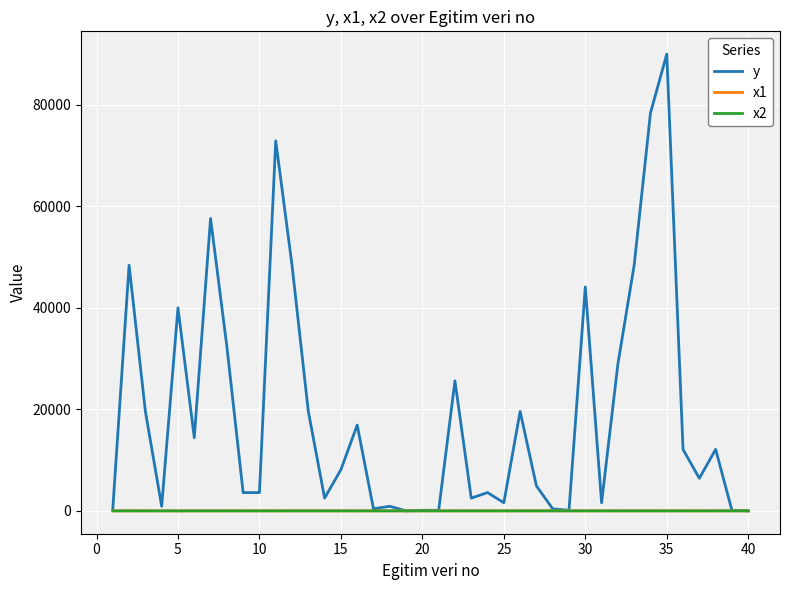

Which series has the largest total across all categories?

y